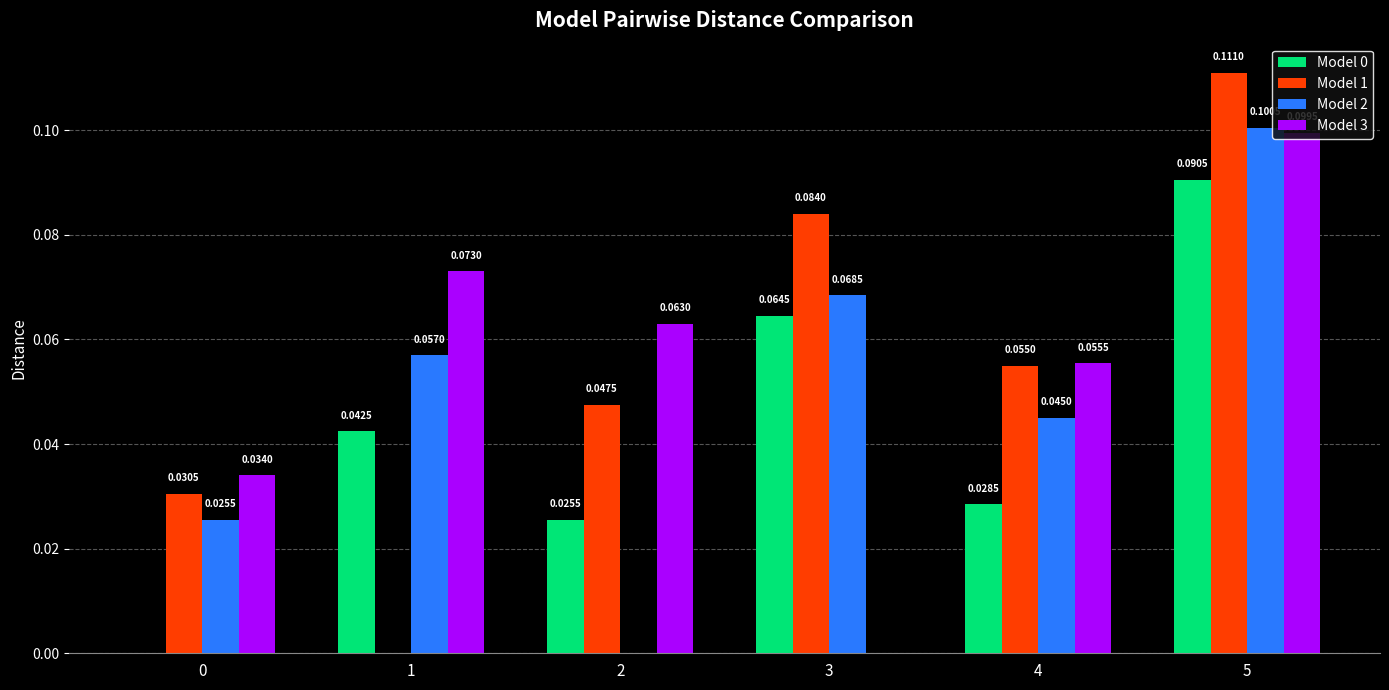

How many groups of bars are there?

6